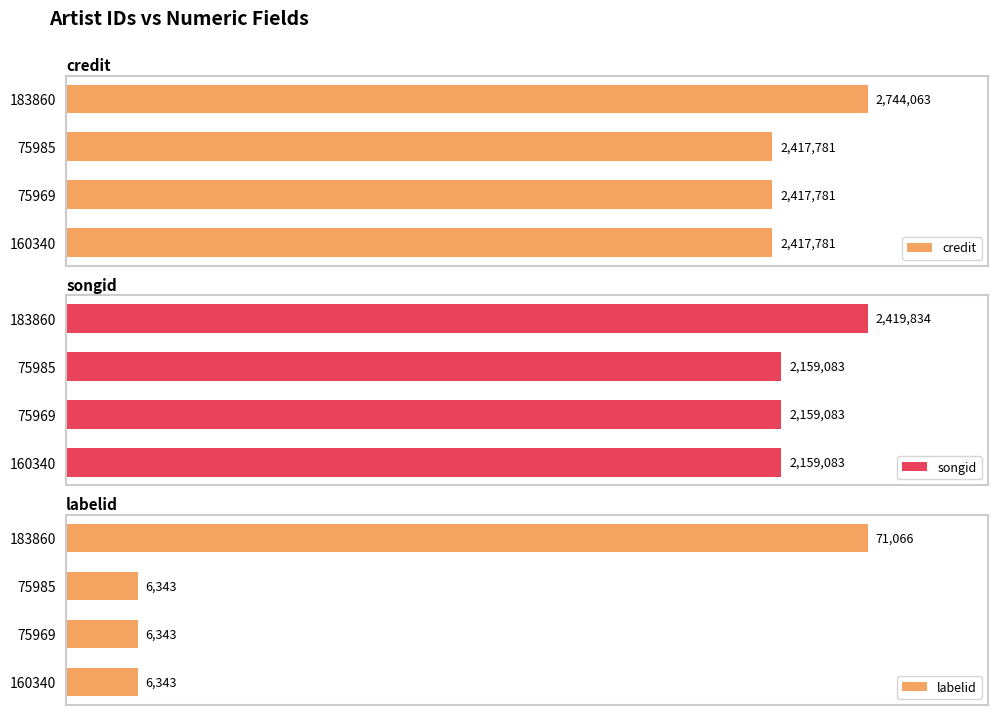

The labelid series shows 1651 at 160340. True or false?

False